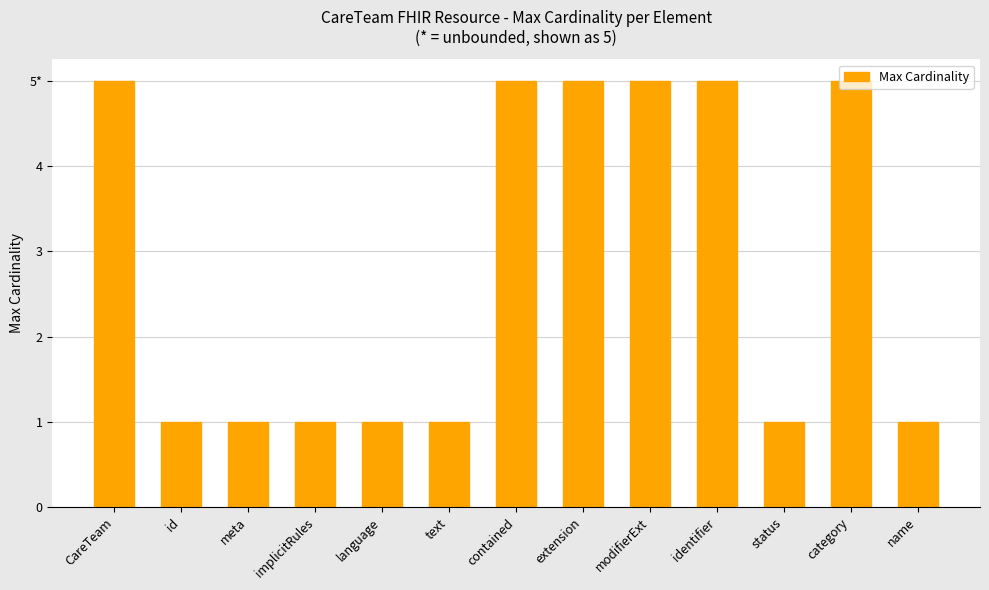

Reading right to left, transcribe all the data shown in this chart.

name=1	category=5	status=1	identifier=5	modifierExt=5	extension=5	contained=5	text=1	language=1	implicitRules=1	meta=1	id=1	CareTeam=5